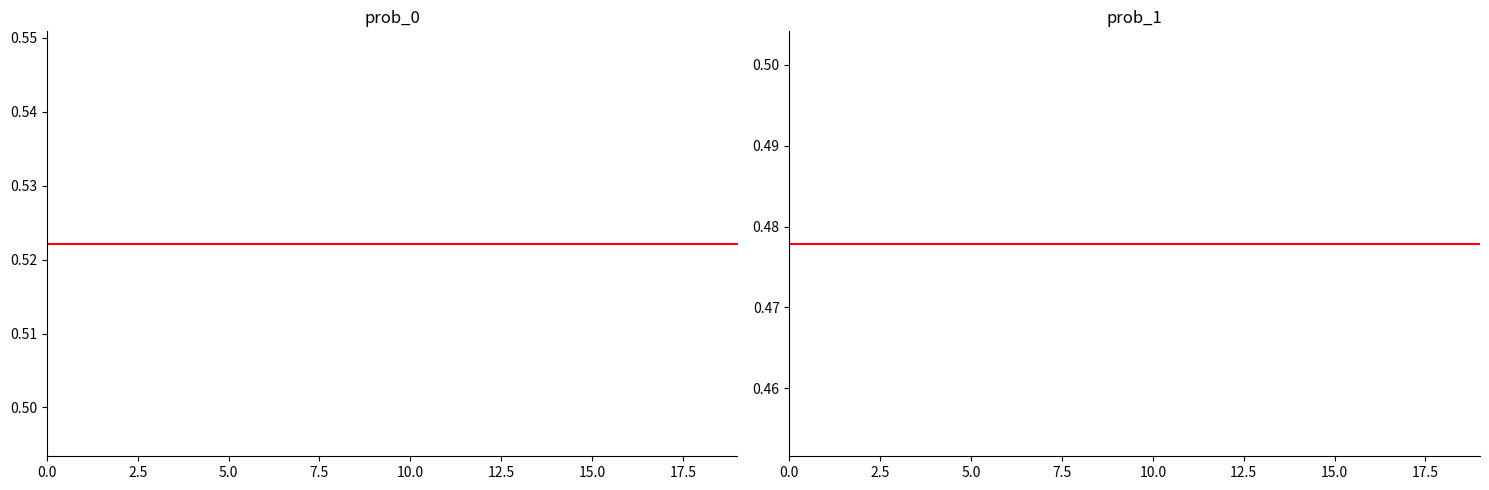

True or false: prob_0 has more than 2 points higher than both neighbors.

False